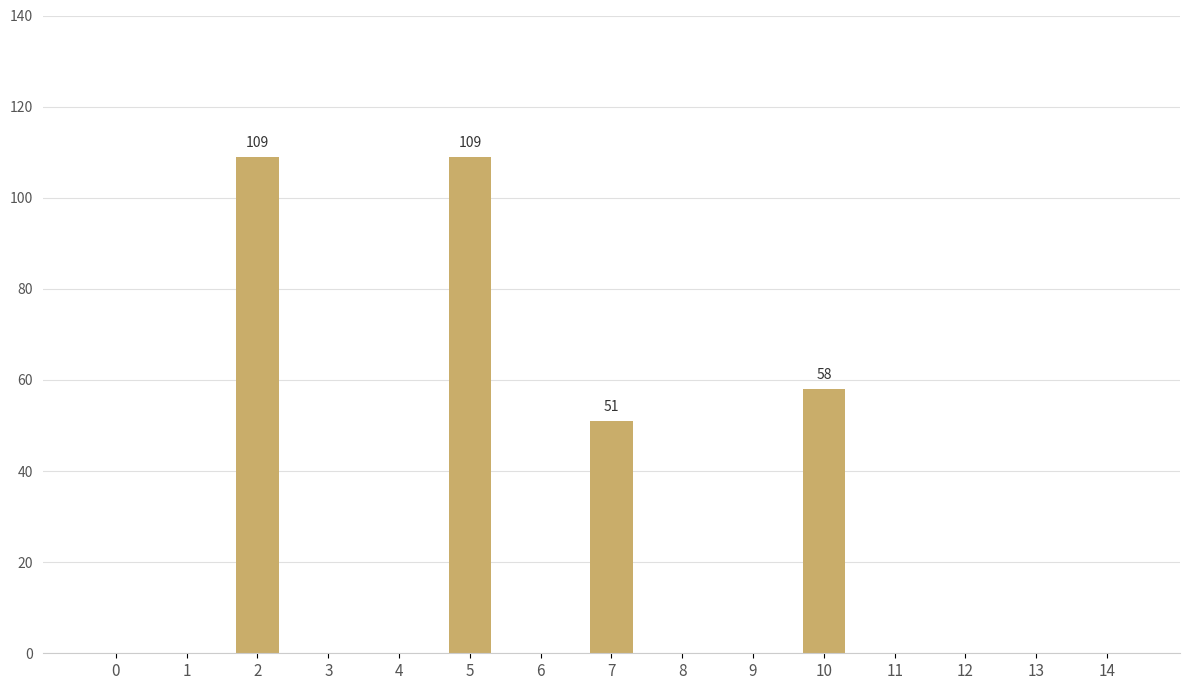

What is the sum of the values at 4 and 7?

51